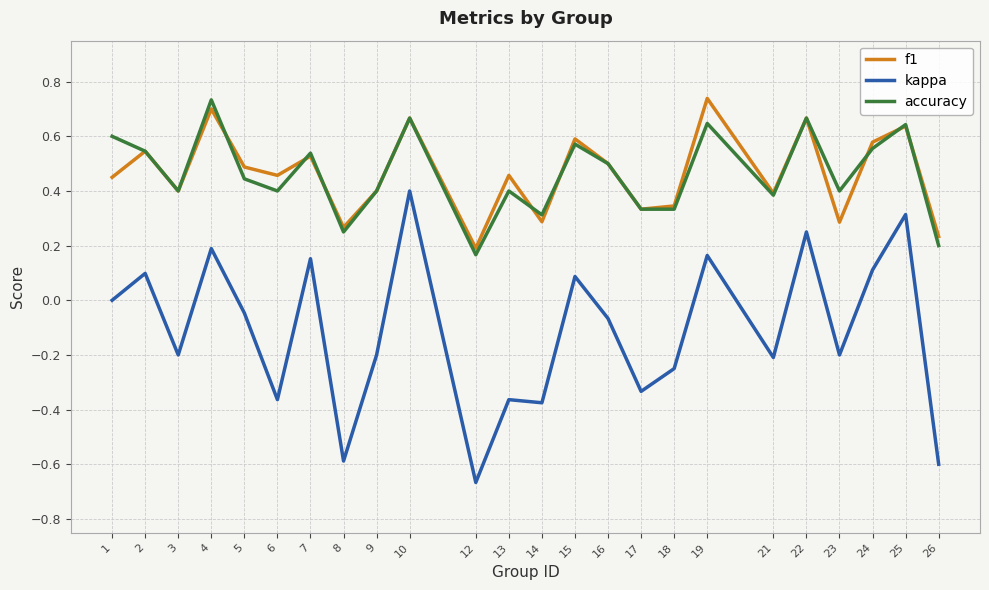

What are all the series names shown in the legend?

f1, kappa, accuracy